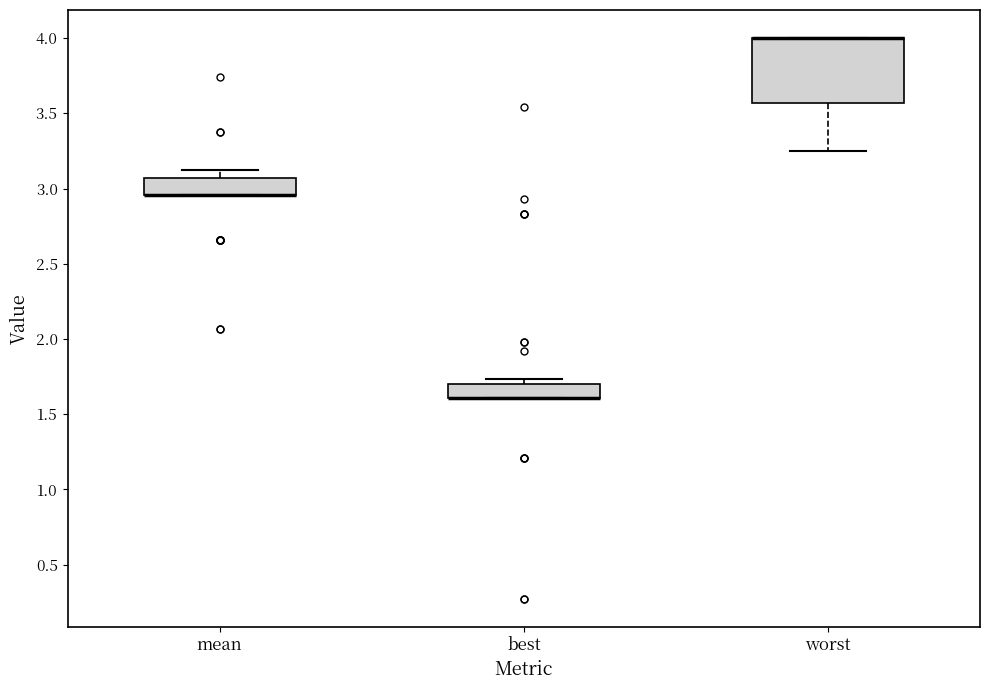

Reading left to right, transcribe this box plot: for each box, give where its median line is, the range the box spans, and where its two whiskers end, as read against the y-axis. The values are not printed on the chart, so give them approximately, as read against the axis.

mean: median 2.95 (drawn on the box's lower edge), box 2.95 to 3.05, whiskers 2.95 to 3.15
best: median 1.60 (drawn on the box's lower edge), box 1.60 to 1.70, whiskers 1.60 to 1.75
worst: median 4.00 (drawn on the box's upper edge), box 3.55 to 4.00, whiskers 3.25 to 4.00